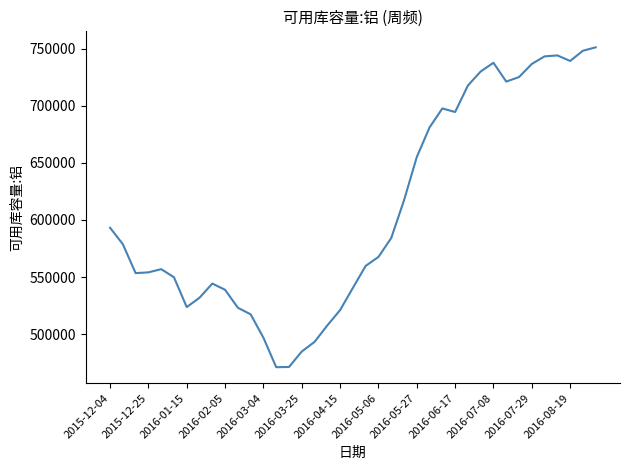

What is the maximum value shown in the chart?

751127